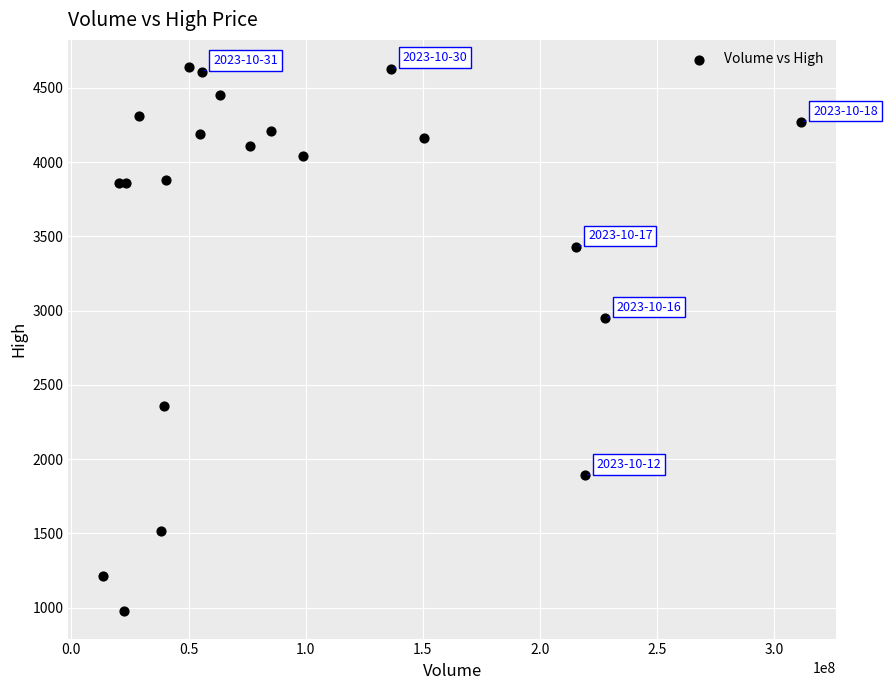

What Y value in the scatter plot is closest to 2807?

2950